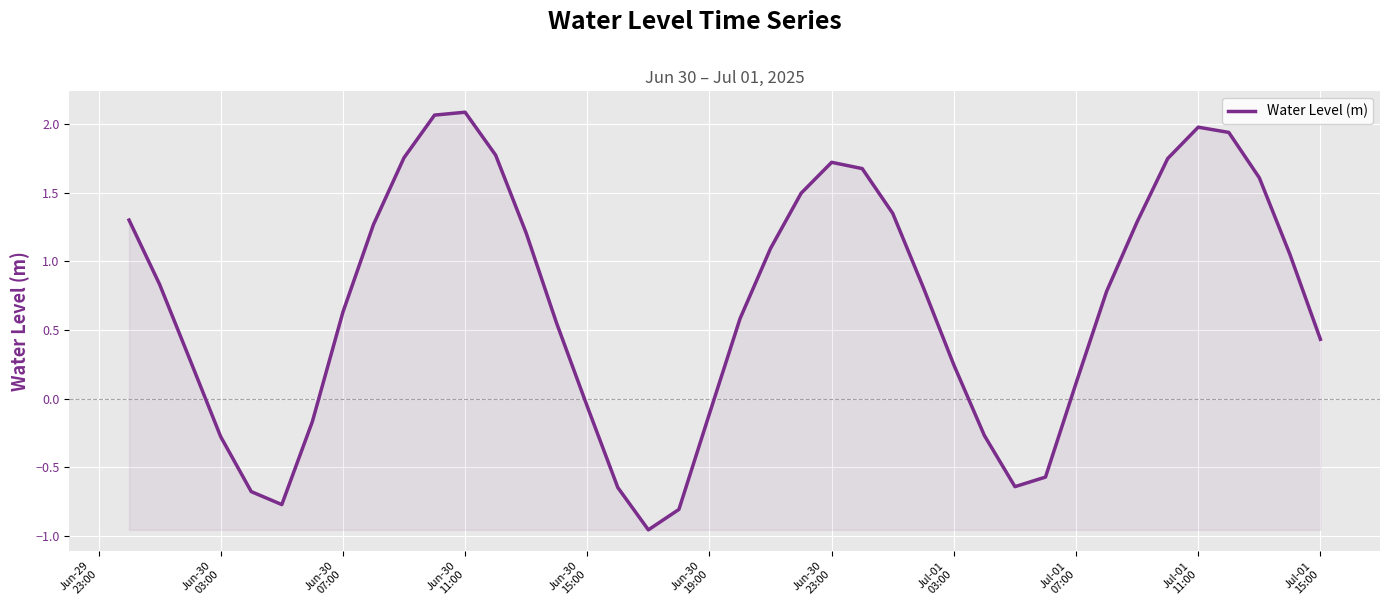

What is the difference between the maximum and minimum values?

3.0